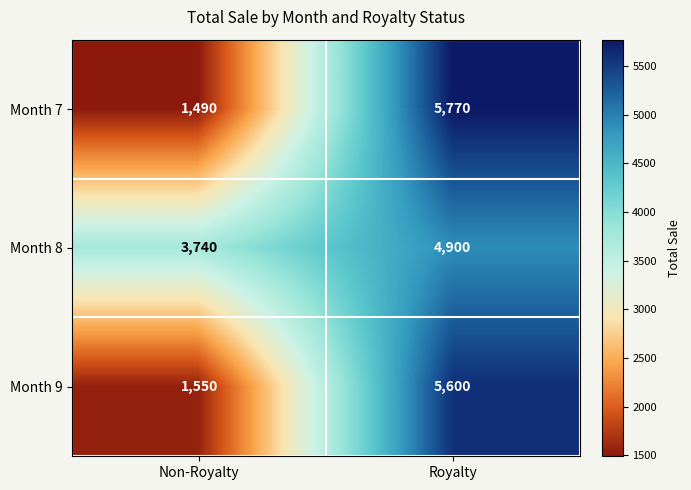

At Non-Royalty, list the series in order from largest to smallest.

Month 8, Month 9, Month 7